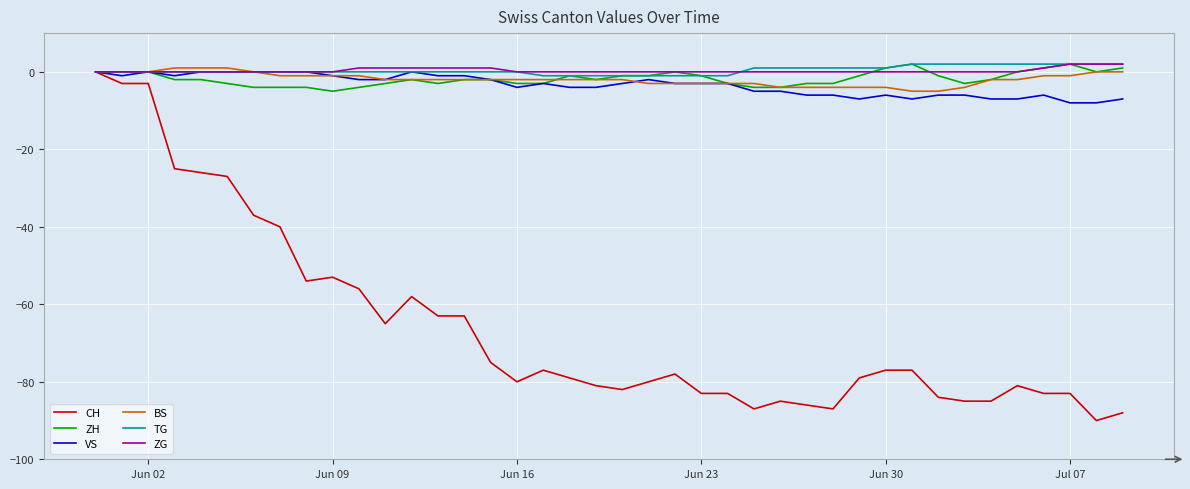

What is the lowest value of the ZH series?

-5